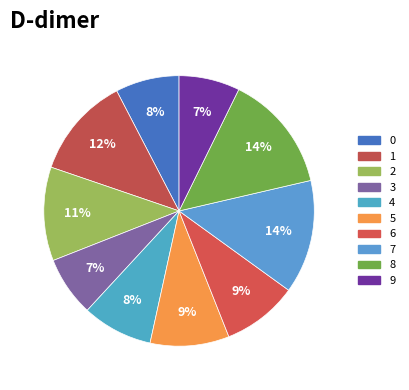

Combined, what portion of the pie is 1 and 6?

21.2%